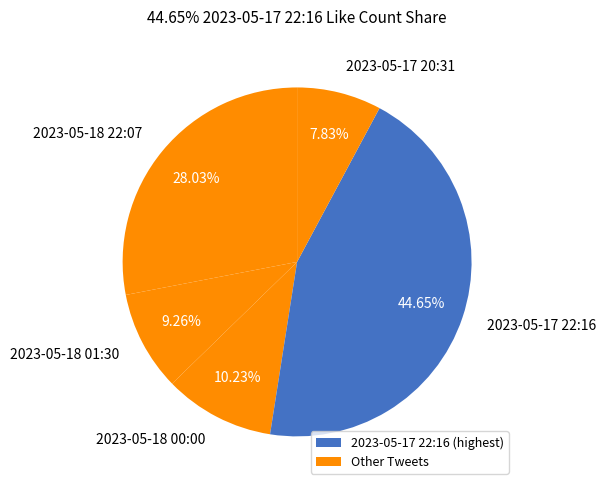

How many segments does this pie chart have?

5